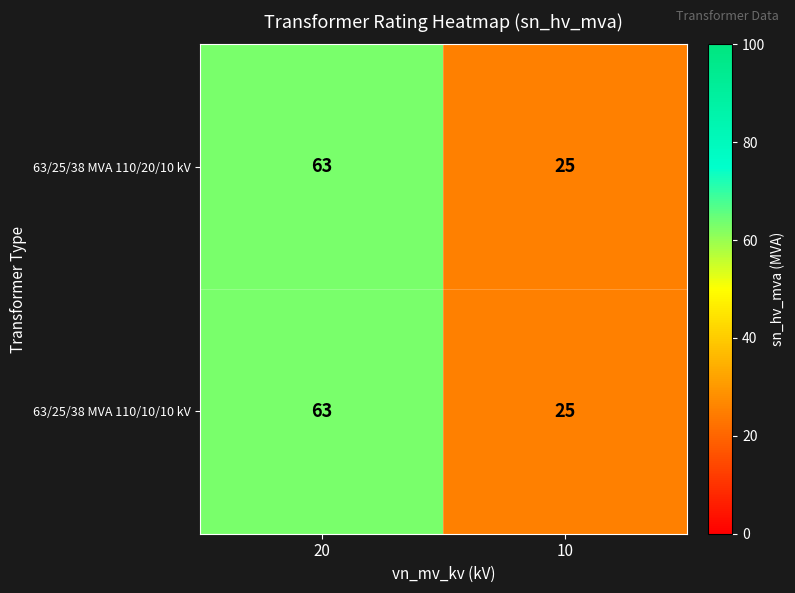

What is the total value across all series at 20?

126